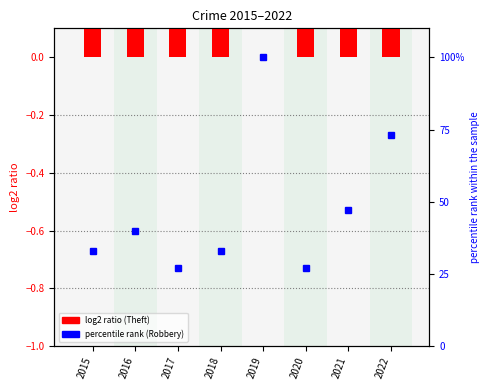

The log2 ratio series shows 0.5 at 2017. True or false?

False